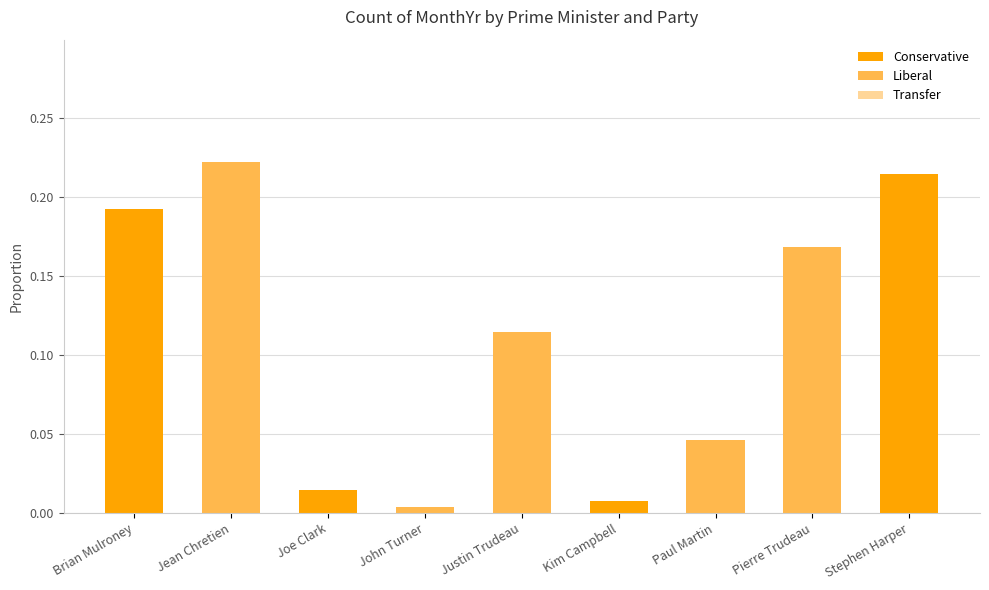

How many categories are shown in the chart?

9